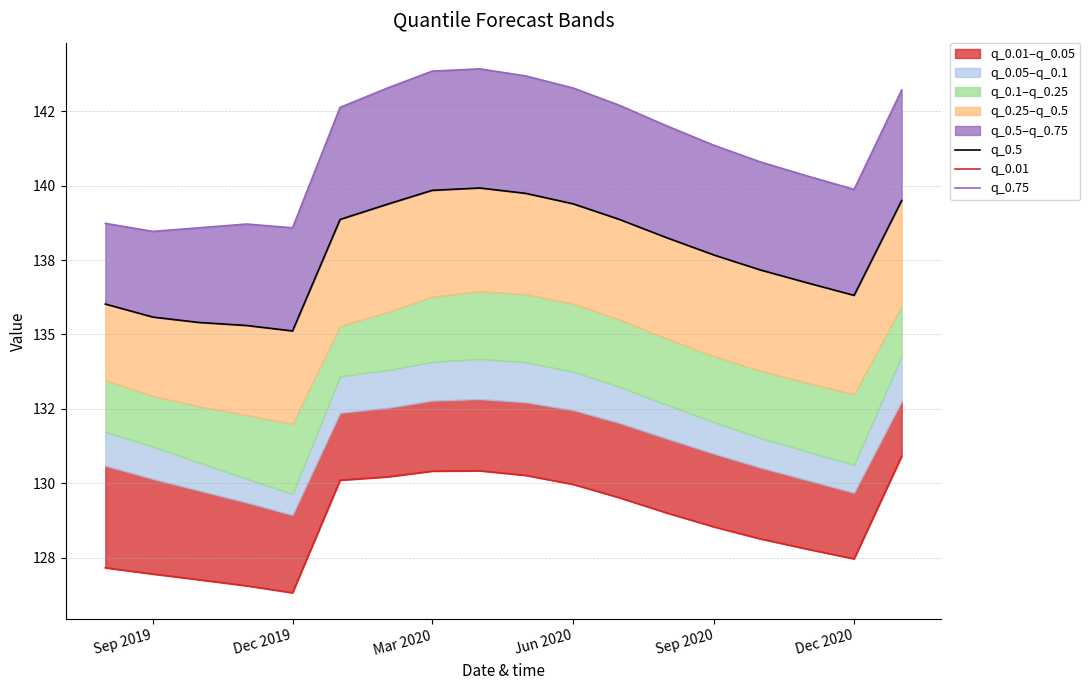

True or false: q_0.75 has a value of 44.2 at Sep 2019.

False